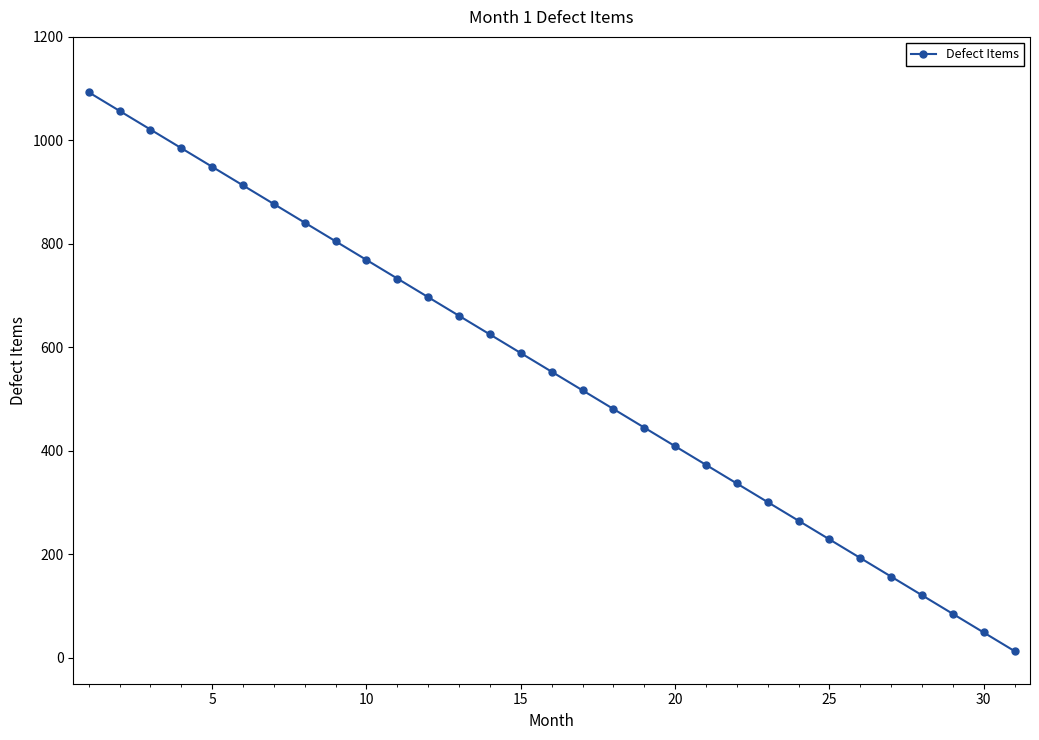

What is the maximum value shown in the chart?

1093